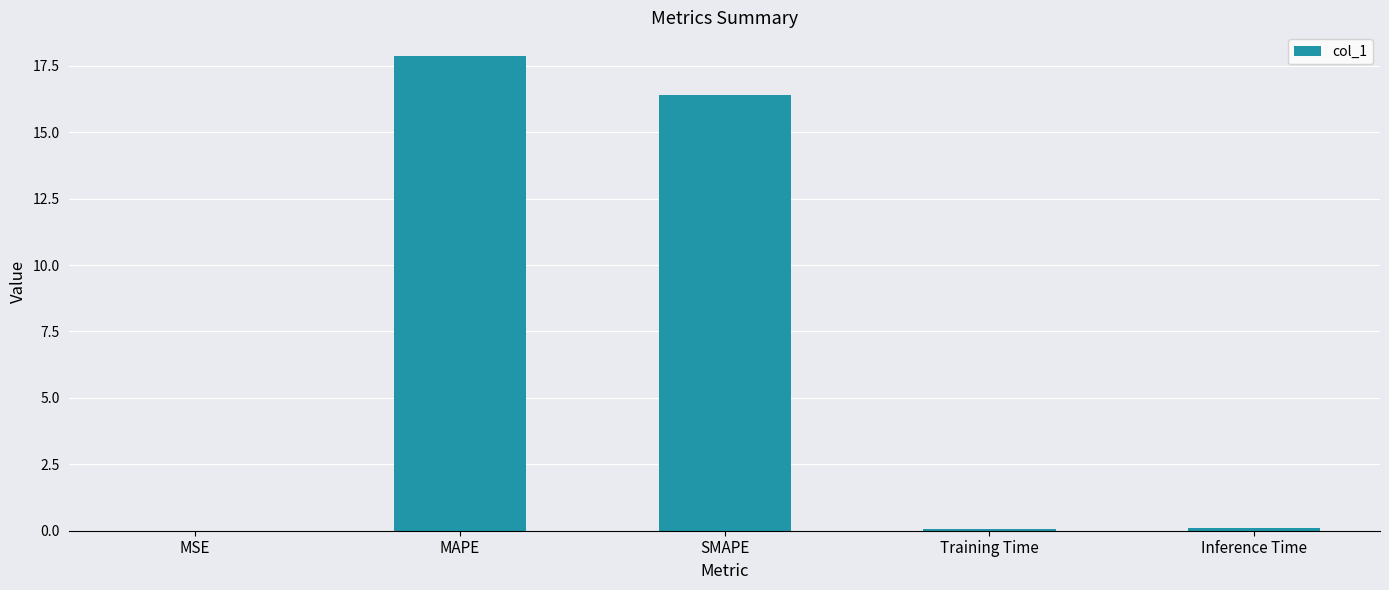

What is the sum of all values?

34.4